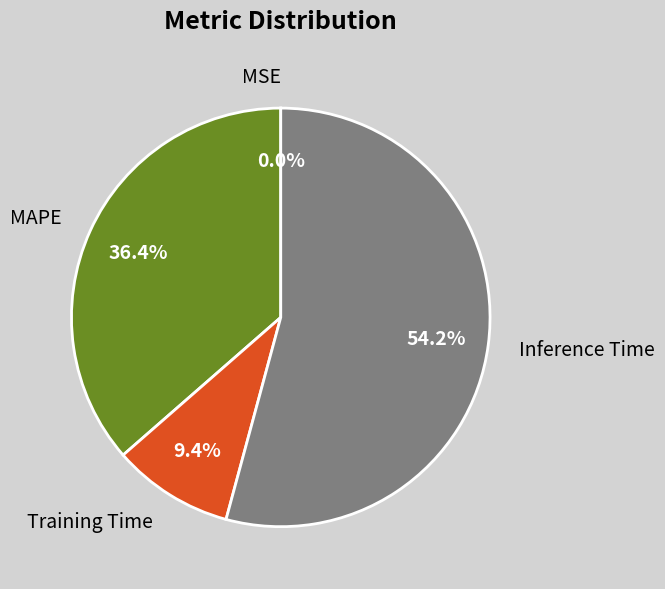

What portion of the pie excludes MAPE?

63.6%